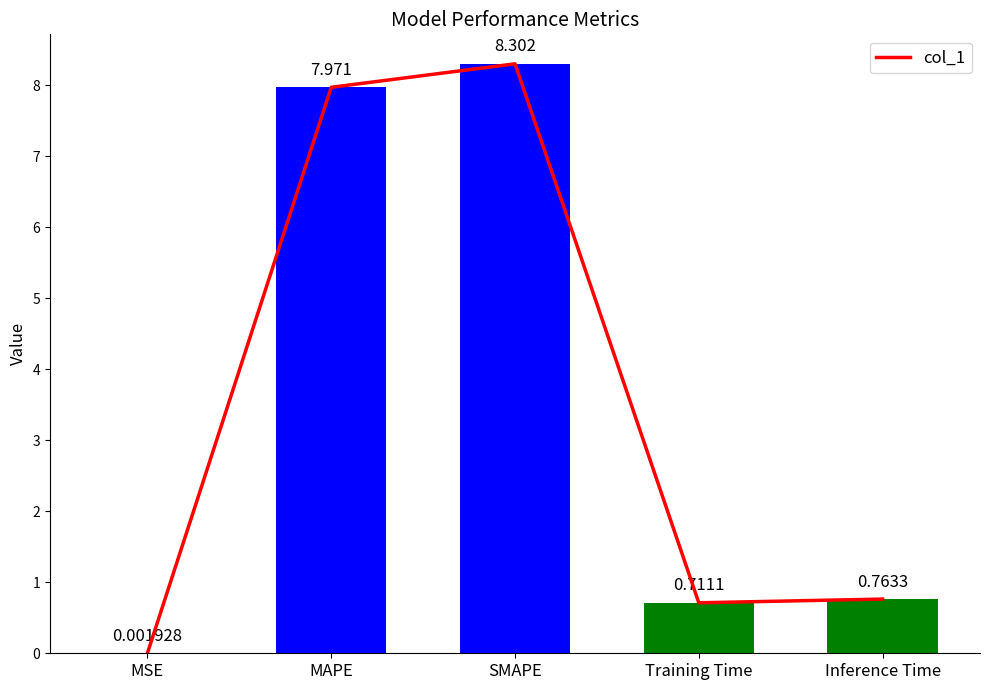

Does the chart contain stacked bars?

No